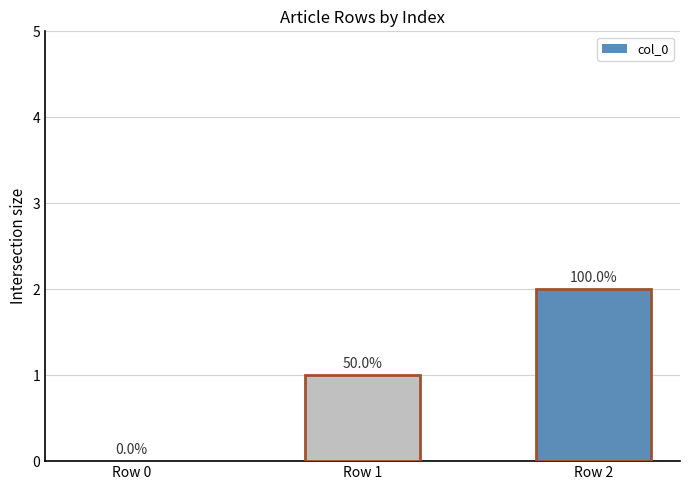

Are the bars horizontal?

No